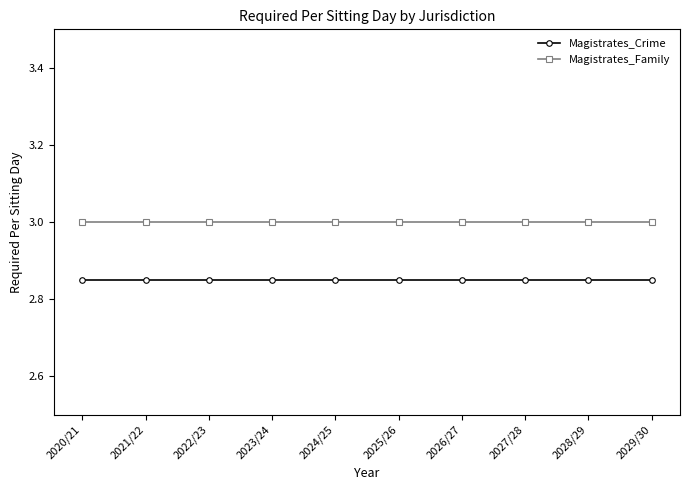

True or false: Magistrates_Crime and Magistrates_Family intersect in this chart.

False